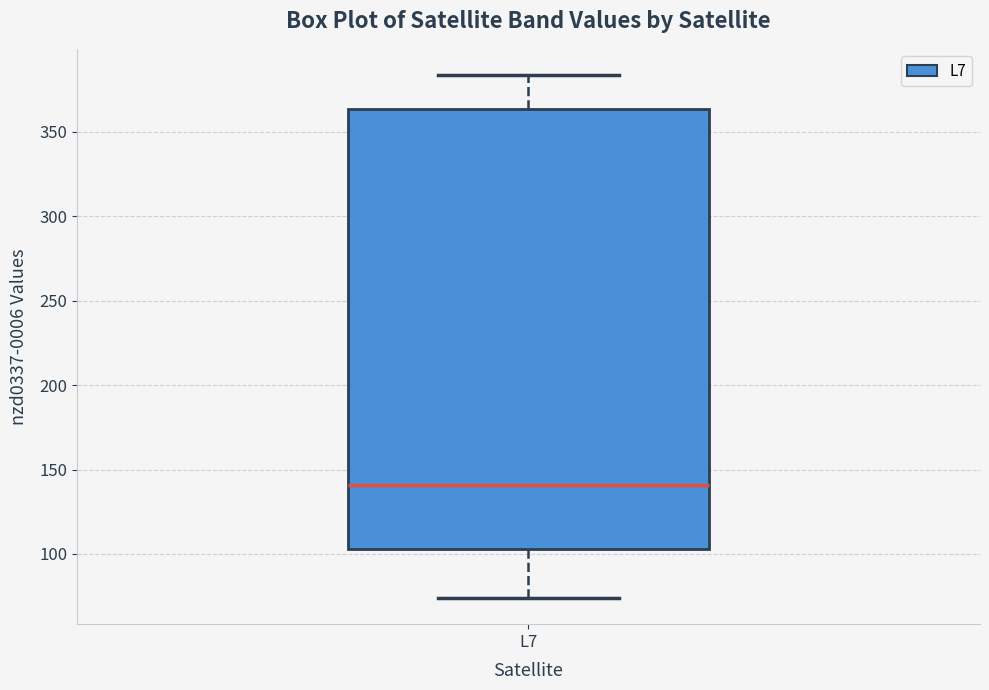

Transcribe this box plot: give where the median line is, the range the box spans, and where the two whiskers end, as read against the y-axis. The values are not printed on the chart, so give them approximately, as read against the axis.

median 140, box 105 to 365, whiskers 75 to 385